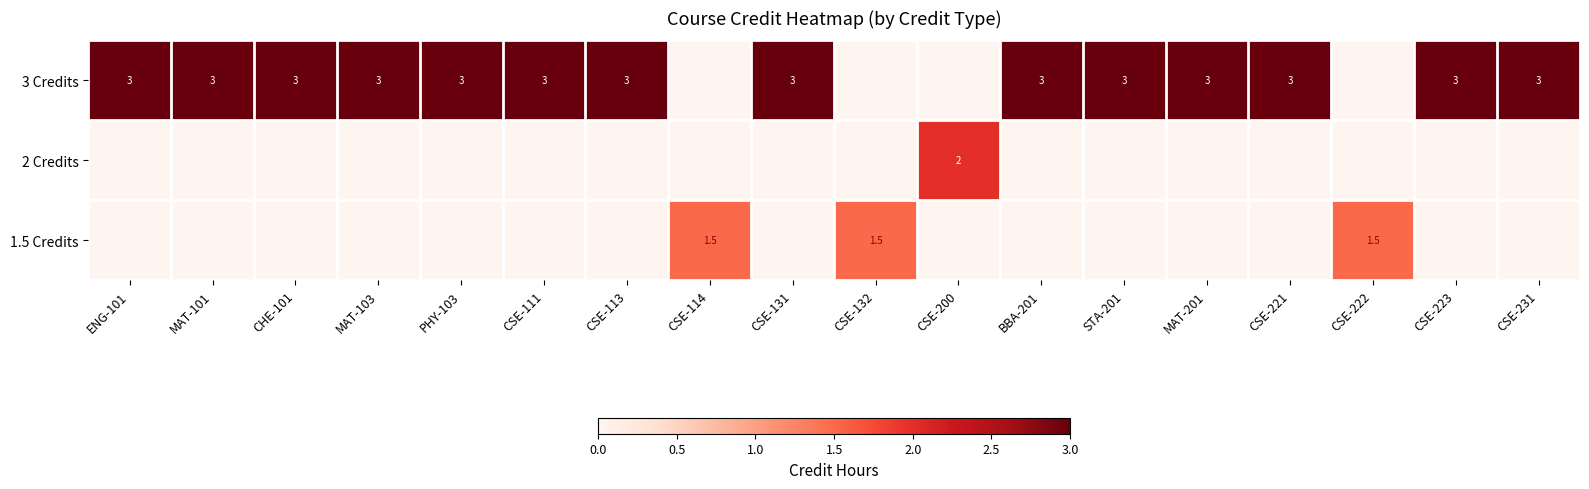

Which has a higher value, STA-201 or CSE-114?

STA-201